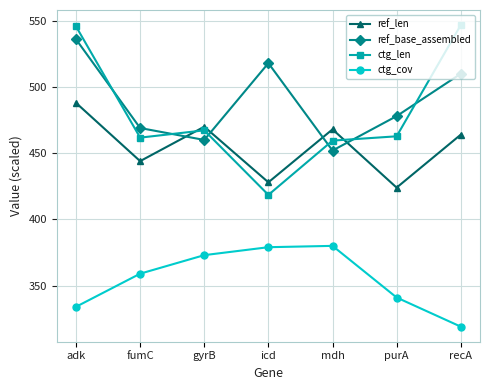

Which series changed the most between icd and recA?

ctg_len